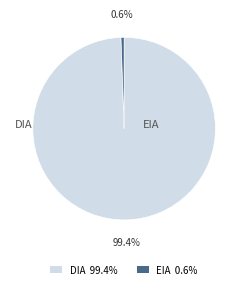

Does any single category account for the majority?

Yes